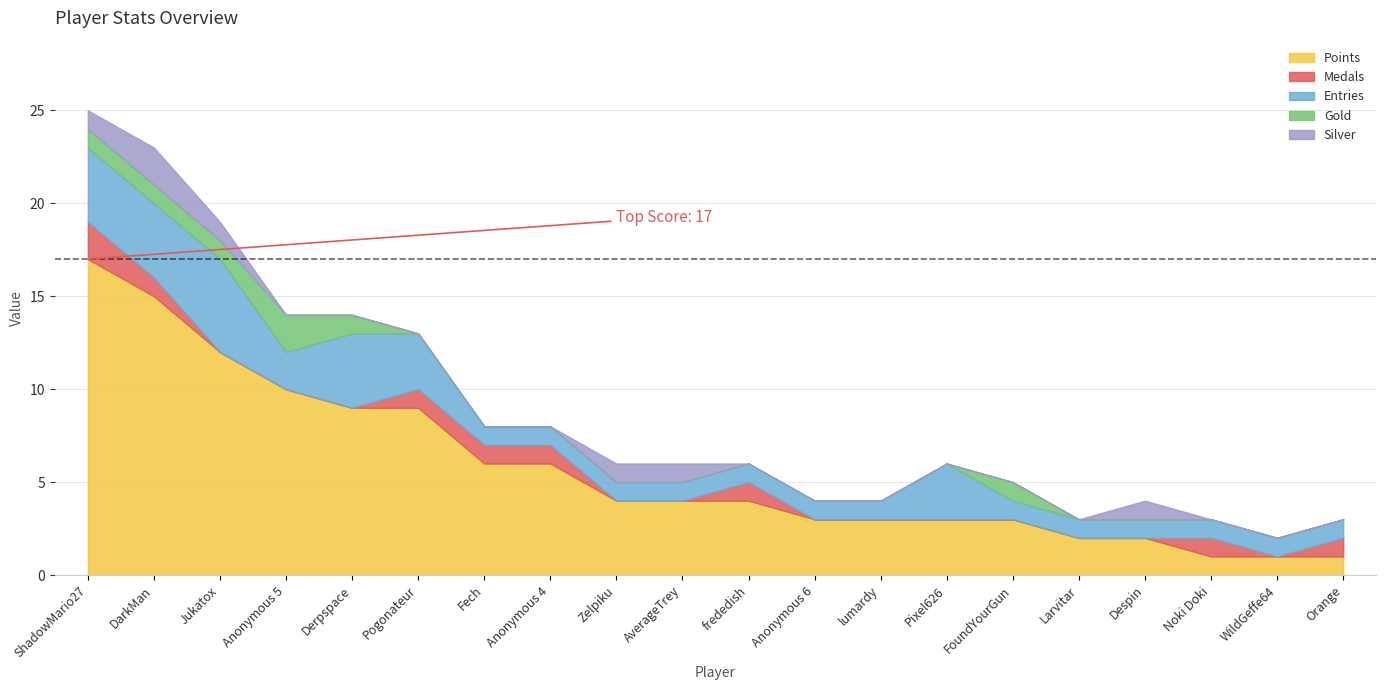

Where does the Points series first go above 4?

ShadowMario27